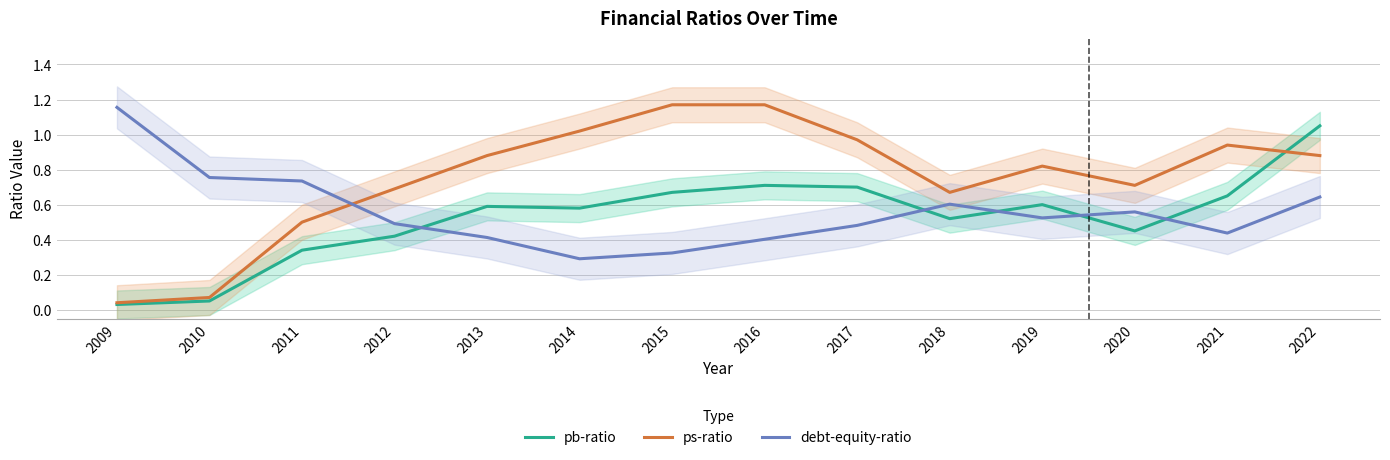

Reading right to left, what are all the values shown in this chart?

pb-ratio: 1.1	0.7	0.5	0.6	0.5	0.7	0.7	0.7	0.6	0.6	0.4	0.3	0.1	0.0
ps-ratio: 0.9	0.9	0.7	0.8	0.7	1.0	1.2	1.2	1.0	0.9	0.7	0.5	0.1	0.0
debt-equity-ratio: 0.6	0.4	0.6	0.5	0.6	0.5	0.4	0.3	0.3	0.4	0.5	0.7	0.8	1.2